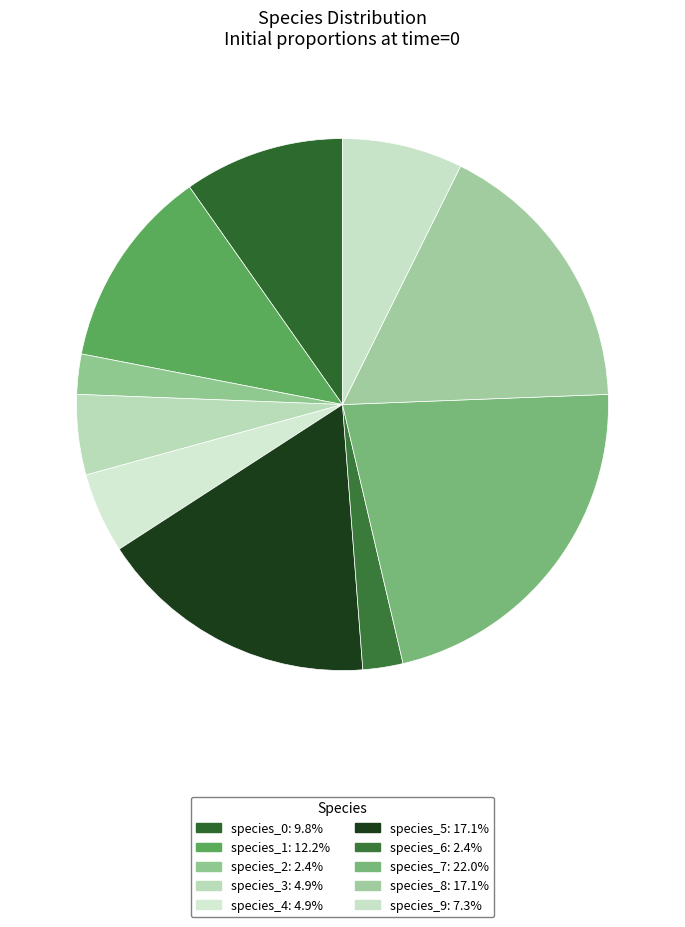

How many slices are in this pie chart?

10